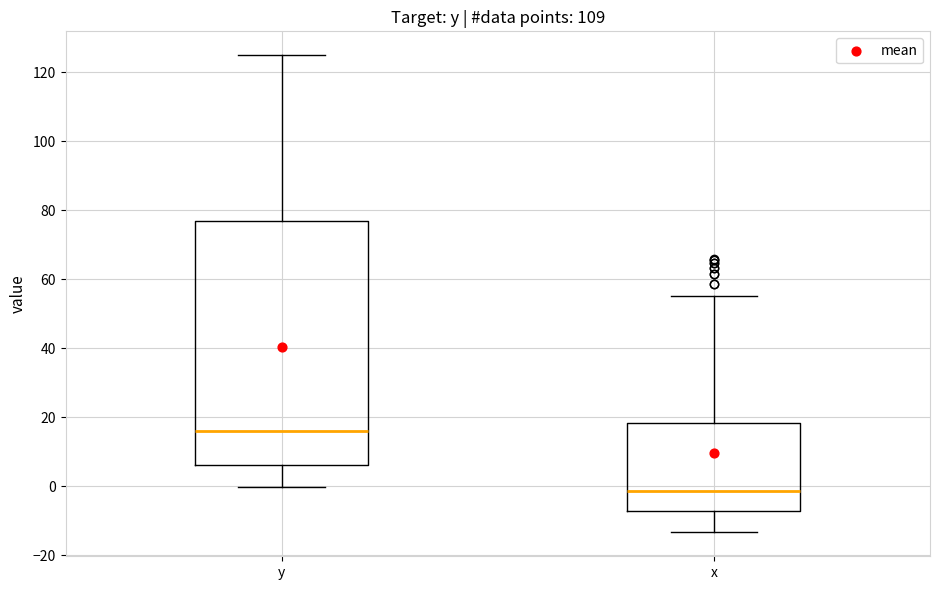

Which box is the tallest, from its lower edge to its upper edge?

y